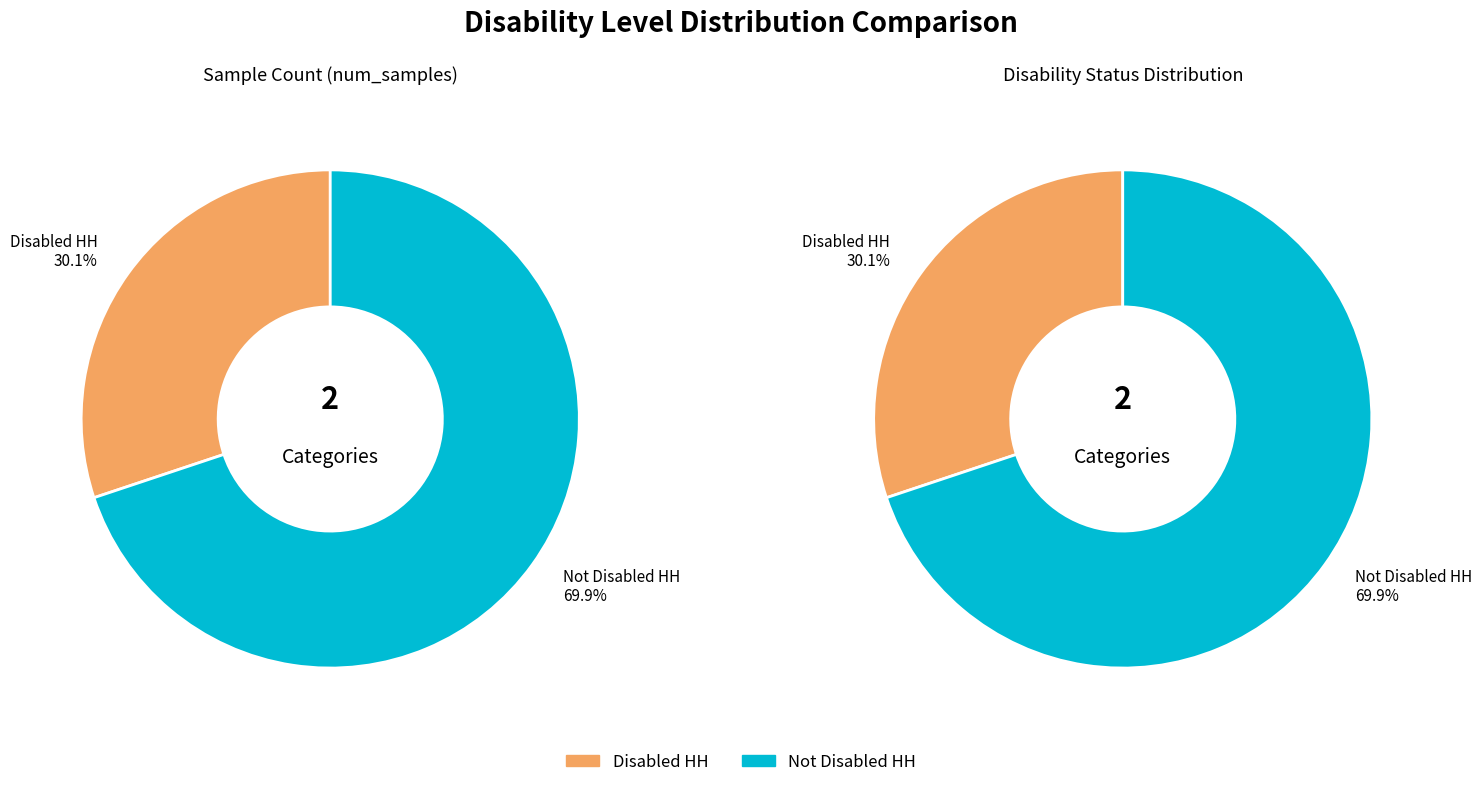

To the nearest percent, what portion does Disabled HH represent?

30%